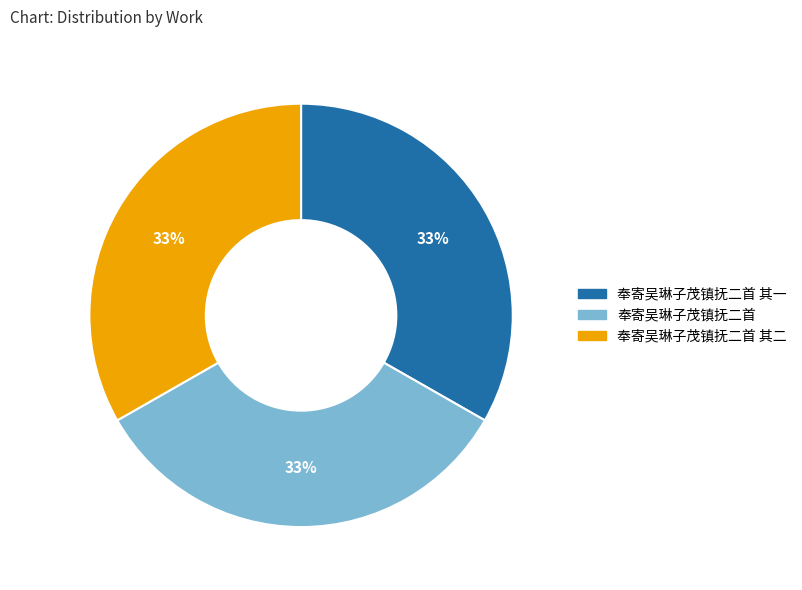

Does any single category account for the majority?

No